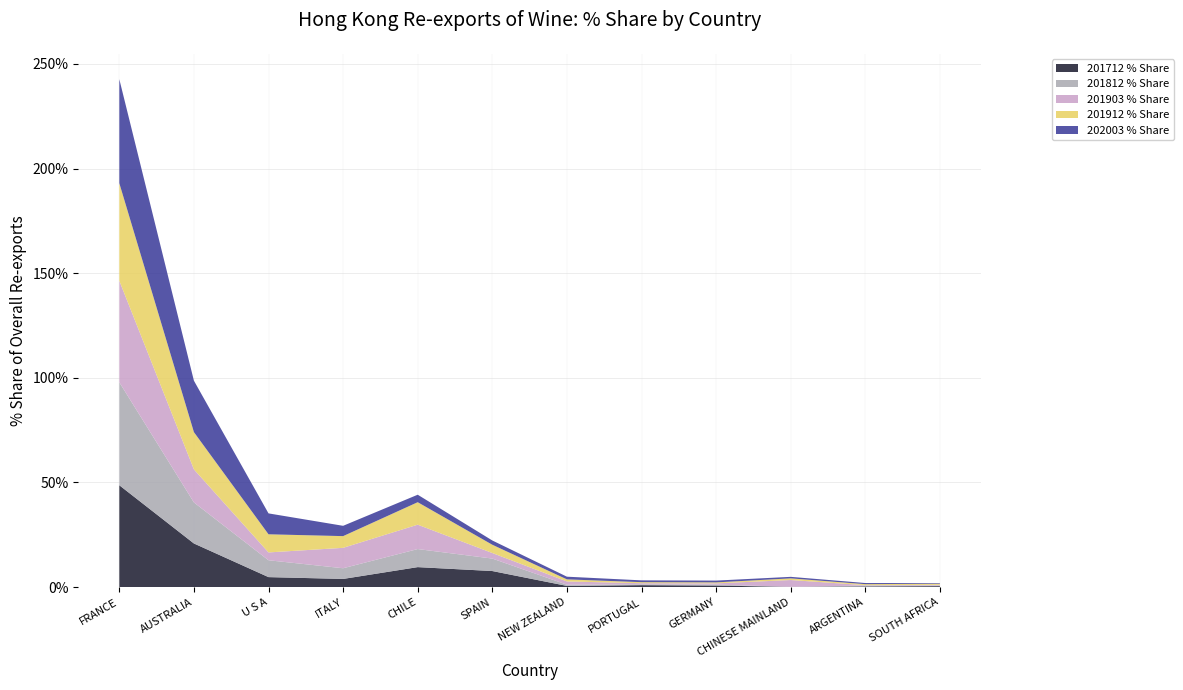

Reading right to left, transcribe all the data shown in this chart.

201712 % Share: 0.5	0.3	0.1	0.8	0.9	0.6	7.7	9.6	3.9	4.8	20.9	48.7
201812 % Share: 0.3	0.4	0.0	0.5	0.4	0.6	6.0	8.6	5.1	8.1	19.6	49.2
201903 % Share: 0.3	0.2	3.3	0.6	0.5	1.6	2.7	11.6	9.8	3.7	15.8	48.5
201912 % Share: 0.6	0.5	0.8	0.5	0.5	1.0	4.0	10.7	5.6	8.7	17.8	46.6
202003 % Share: 0.3	0.5	0.7	0.9	0.9	1.3	2.0	3.6	4.9	10.0	24.6	49.7